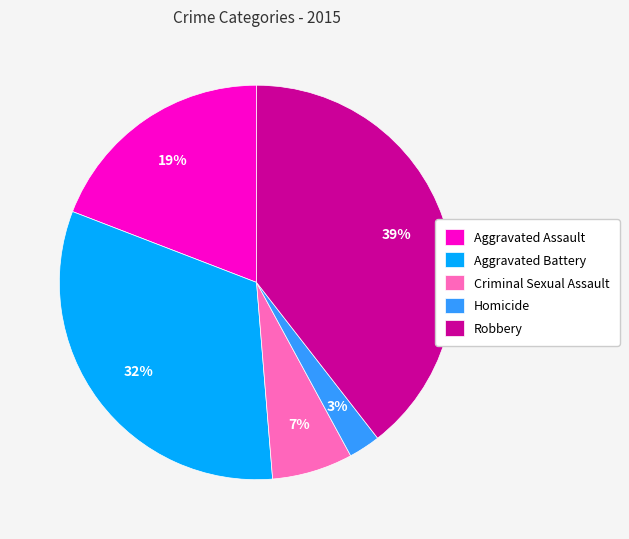

How many segments does this pie chart have?

5